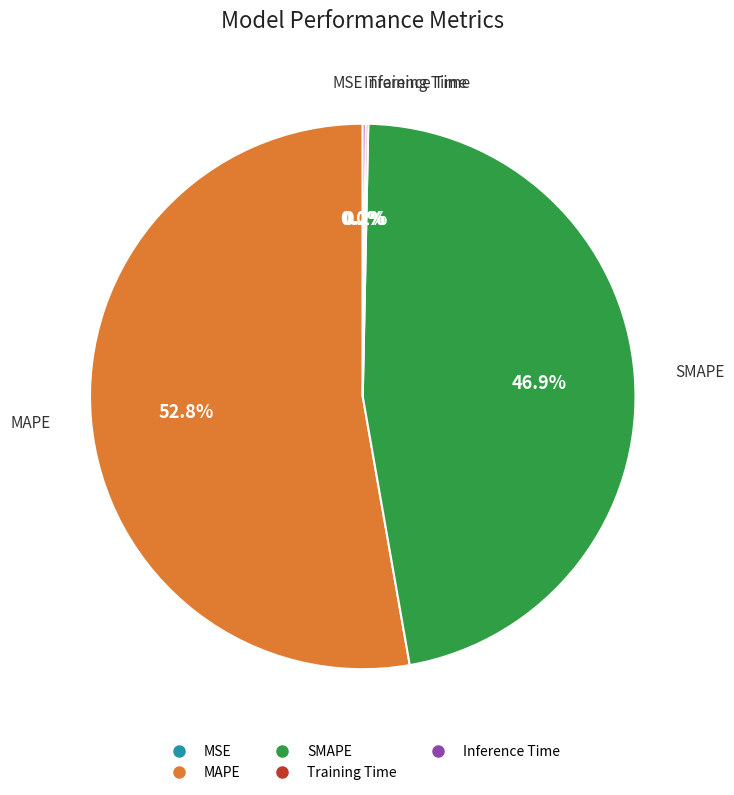

Does any single category account for the majority?

Yes